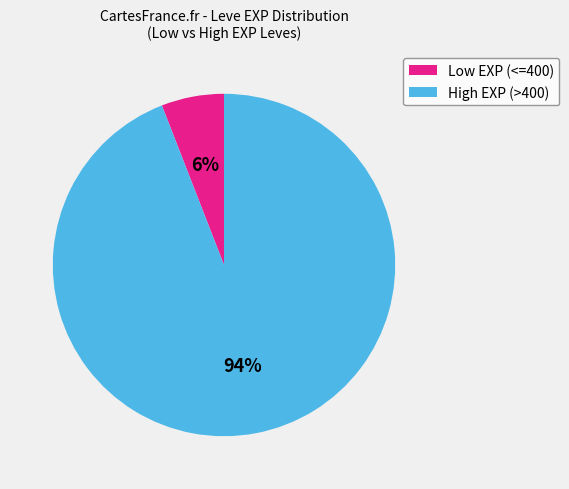

Combined, do Low EXP (<=400) and High EXP (>400) account for over 50%?

Yes